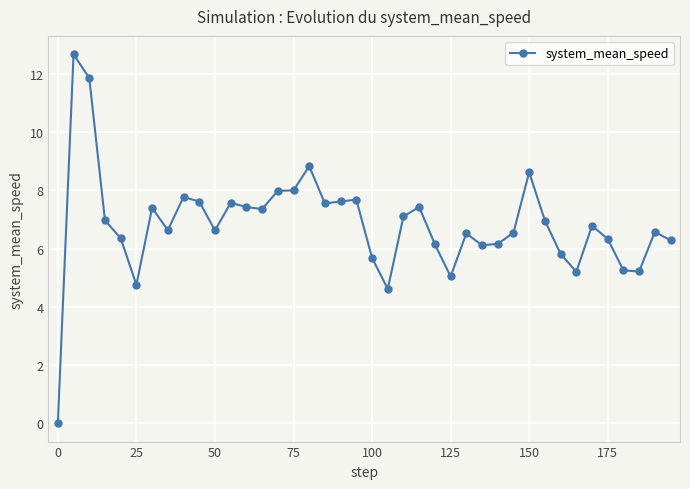

What is the value of the 37th point from the left?

5.2